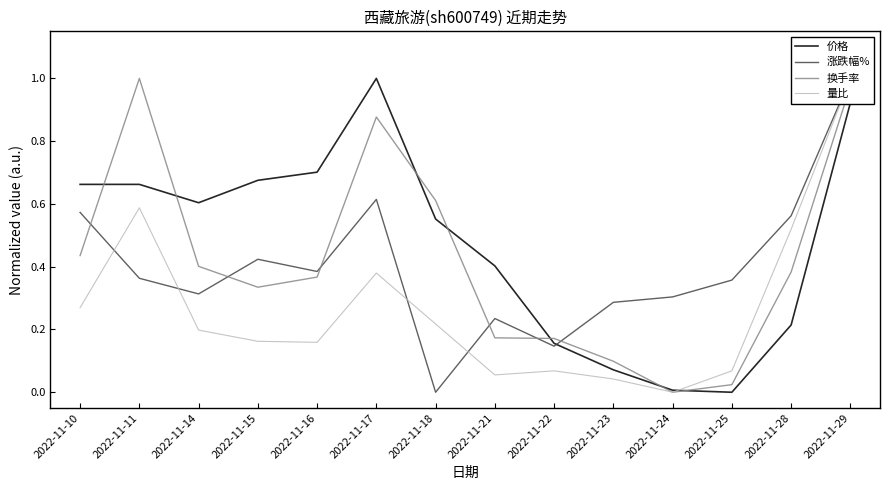

Reading right to left, what are all the values shown in this chart?

价格: 2022-11-29=0.9	2022-11-28=0.2	2022-11-25=0.0	2022-11-24=0.0	2022-11-23=0.1	2022-11-22=0.2	2022-11-21=0.4	2022-11-18=0.6	2022-11-17=1.0	2022-11-16=0.7	2022-11-15=0.7	2022-11-14=0.6	2022-11-11=0.7	2022-11-10=0.7
涨跌幅%: 2022-11-29=1.0	2022-11-28=0.6	2022-11-25=0.4	2022-11-24=0.3	2022-11-23=0.3	2022-11-22=0.1	2022-11-21=0.2	2022-11-18=0.0	2022-11-17=0.6	2022-11-16=0.4	2022-11-15=0.4	2022-11-14=0.3	2022-11-11=0.4	2022-11-10=0.6
换手率: 2022-11-29=1.0	2022-11-28=0.4	2022-11-25=0.0	2022-11-24=0.0	2022-11-23=0.1	2022-11-22=0.2	2022-11-21=0.2	2022-11-18=0.6	2022-11-17=0.9	2022-11-16=0.4	2022-11-15=0.3	2022-11-14=0.4	2022-11-11=1.0	2022-11-10=0.4
量比: 2022-11-29=1.0	2022-11-28=0.5	2022-11-25=0.1	2022-11-24=0.0	2022-11-23=0.0	2022-11-22=0.1	2022-11-21=0.1	2022-11-18=0.2	2022-11-17=0.4	2022-11-16=0.2	2022-11-15=0.2	2022-11-14=0.2	2022-11-11=0.6	2022-11-10=0.3